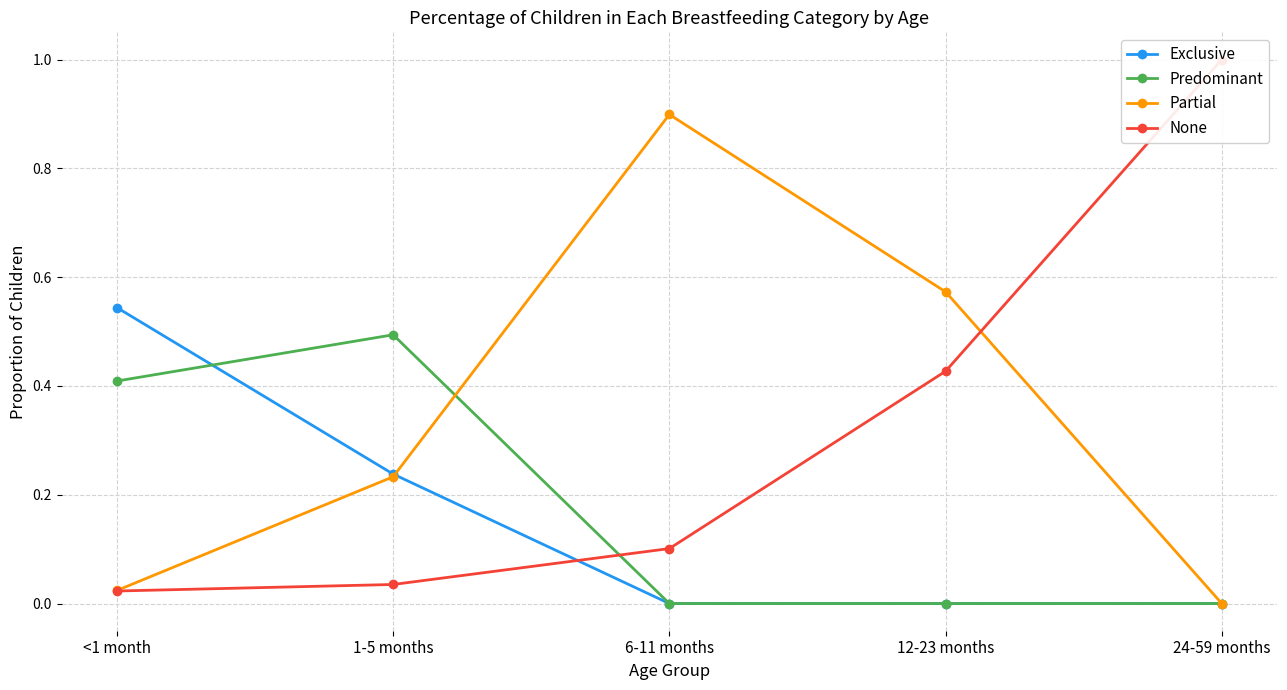

How many data points does each series have?

5